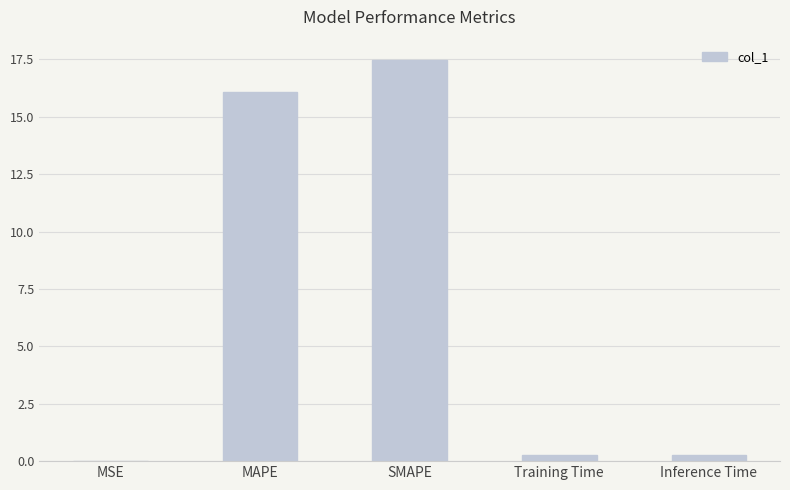

The chart shows a value of 29.1 at SMAPE. True or false?

False